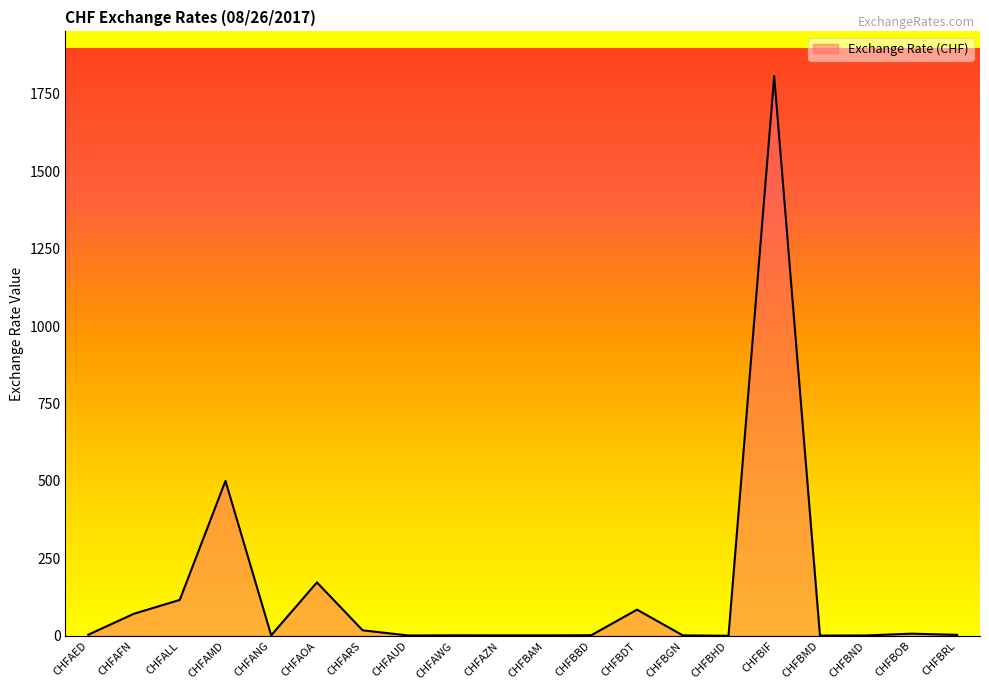

Approximately how many times larger is the value at CHFBRL compared to CHFBBD?

1.6